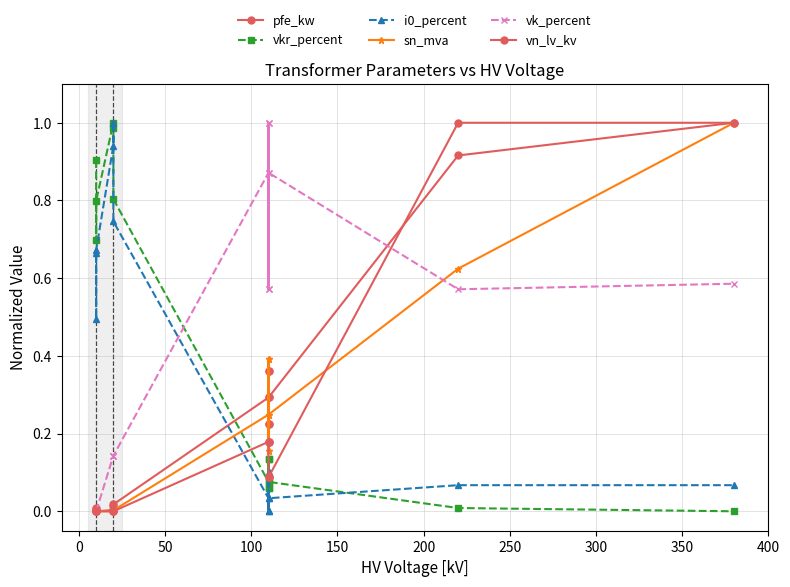

Is it true that vn_lv_kv equals 0.2 at 10?

False